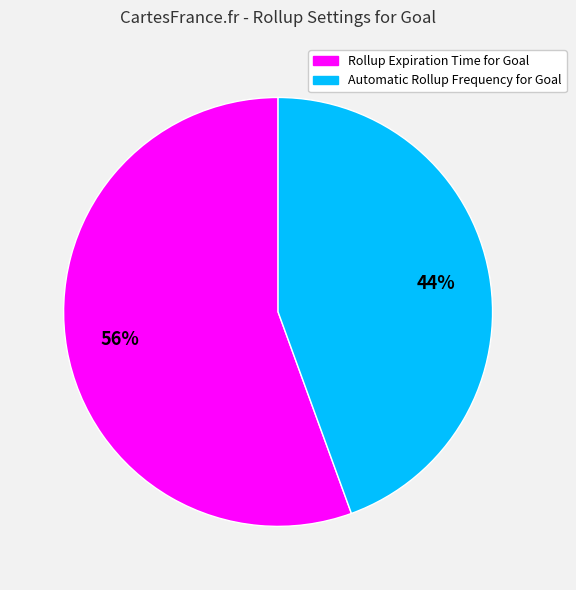

The Automatic Rollup Frequency for Goal slice represents 51% of the pie. True or false?

False